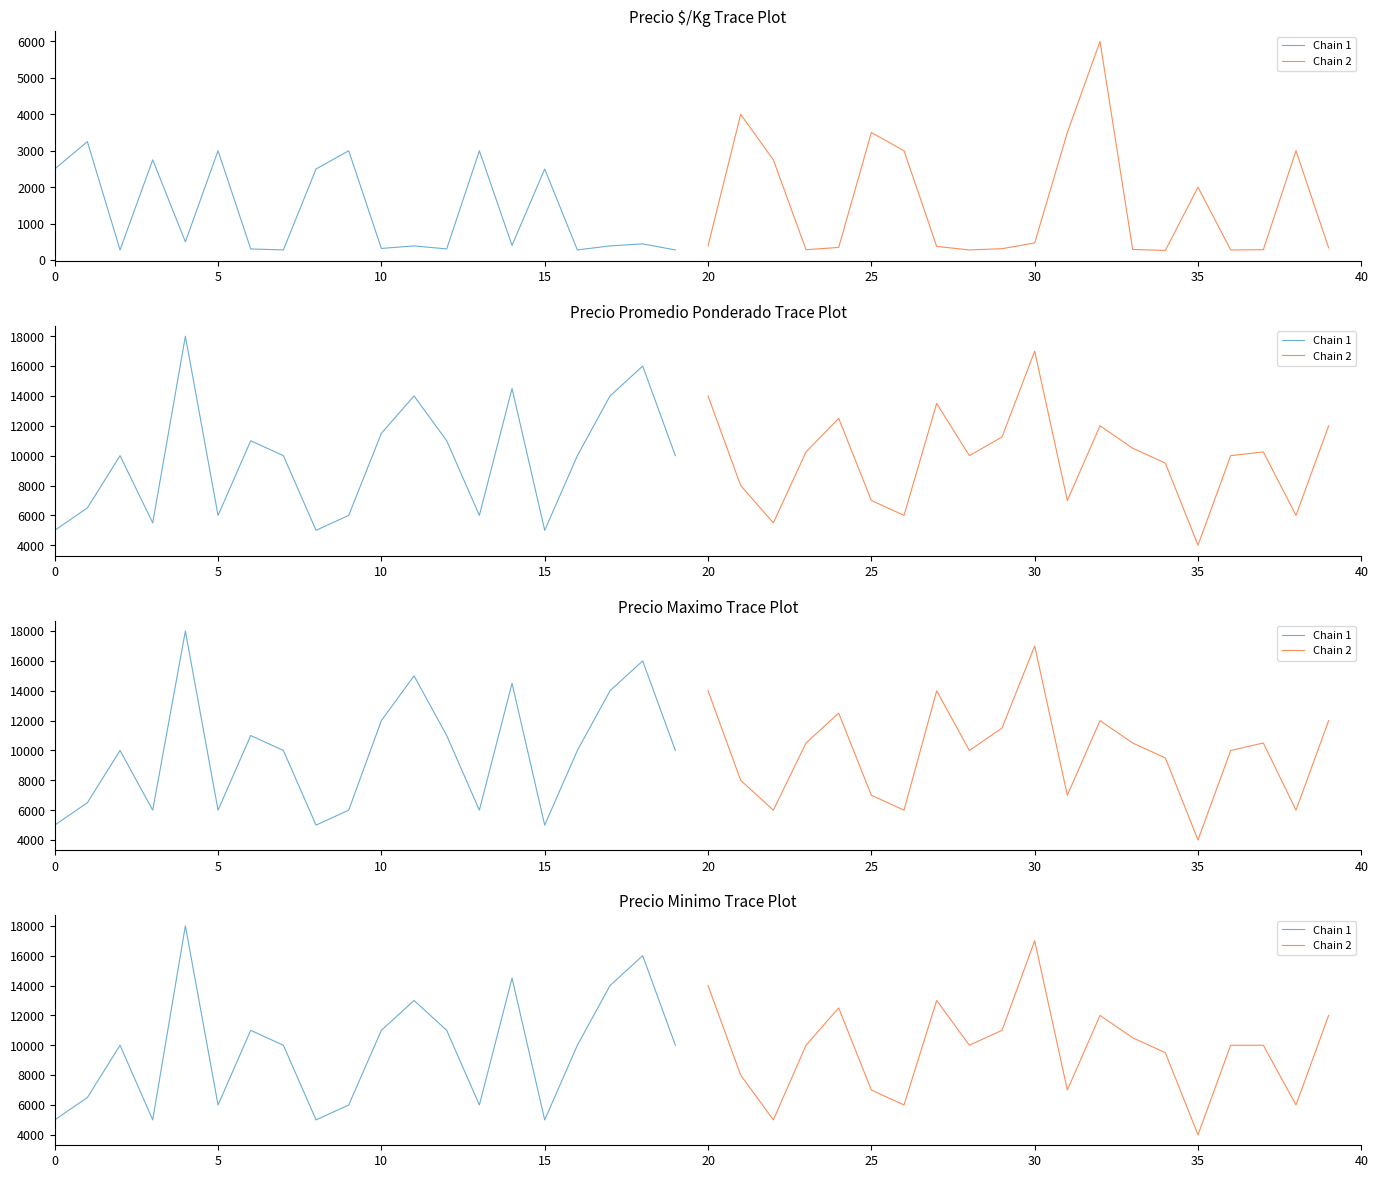

How many interior local peaks does the Chain 2 series have?

4